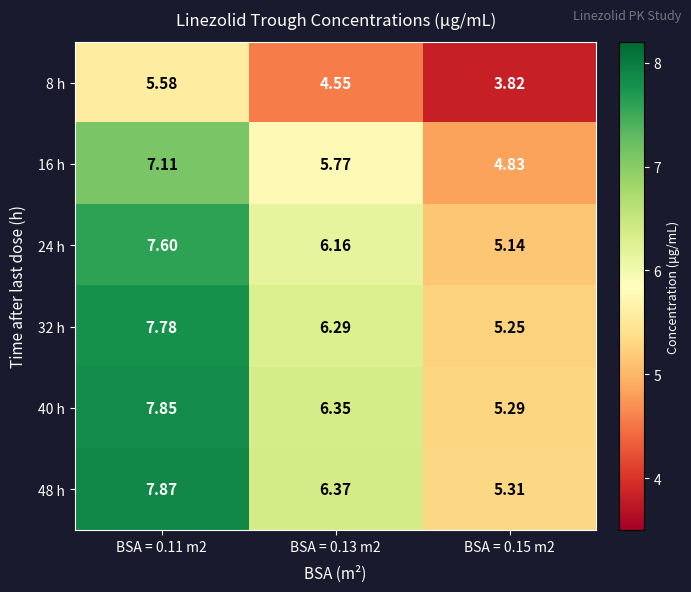

At which category is the sum across all series the highest?

BSA = 0.11 m2